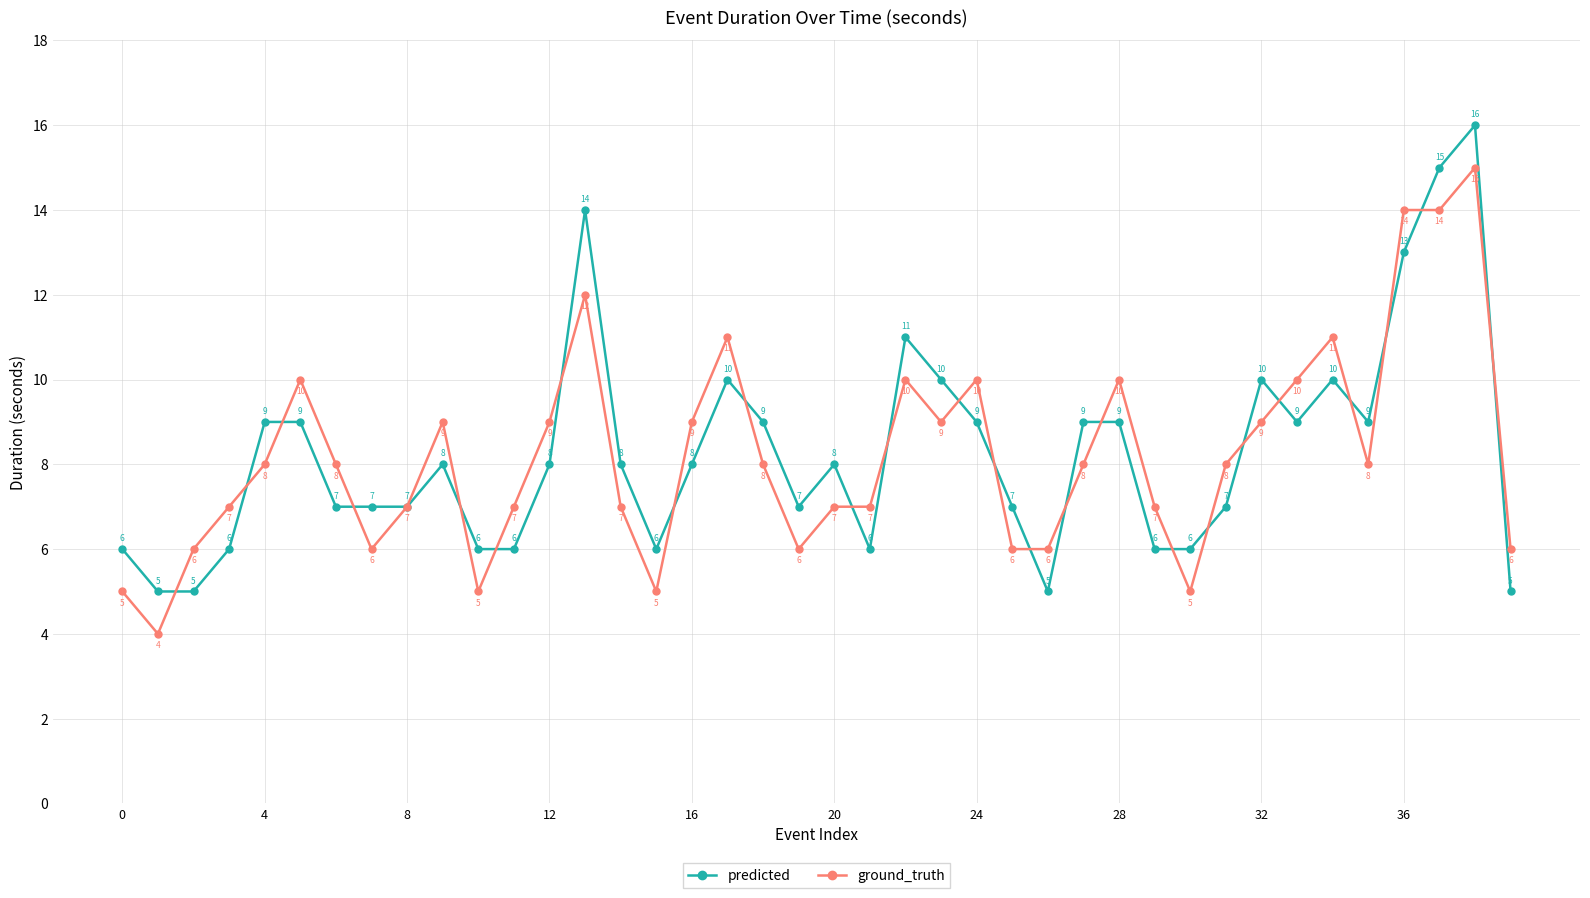

True or false: ground_truth has more than 2 points higher than both neighbors.

True